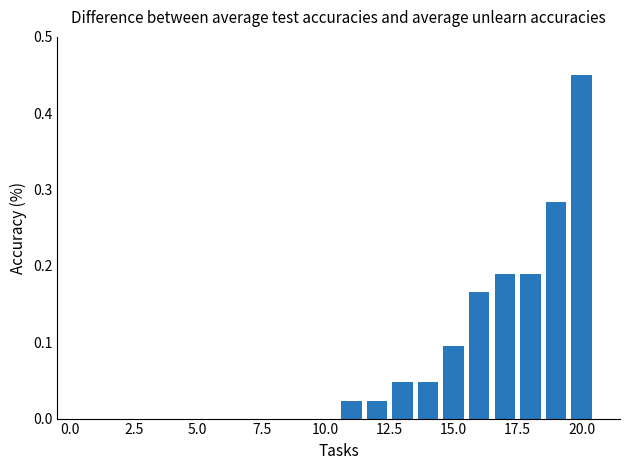

What is the sum of all values?

1.5